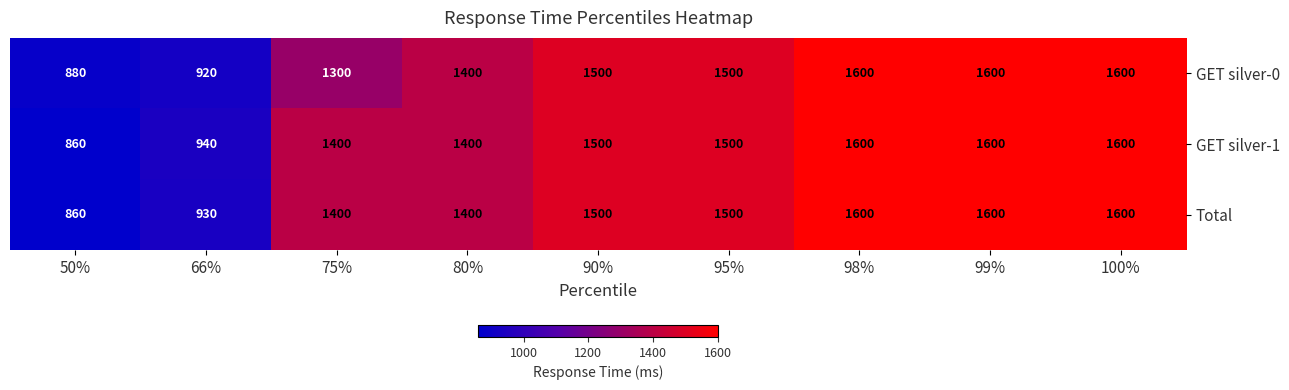

Is the value of Total at 100% greater than the value of GET silver-0 at 90%?

Yes